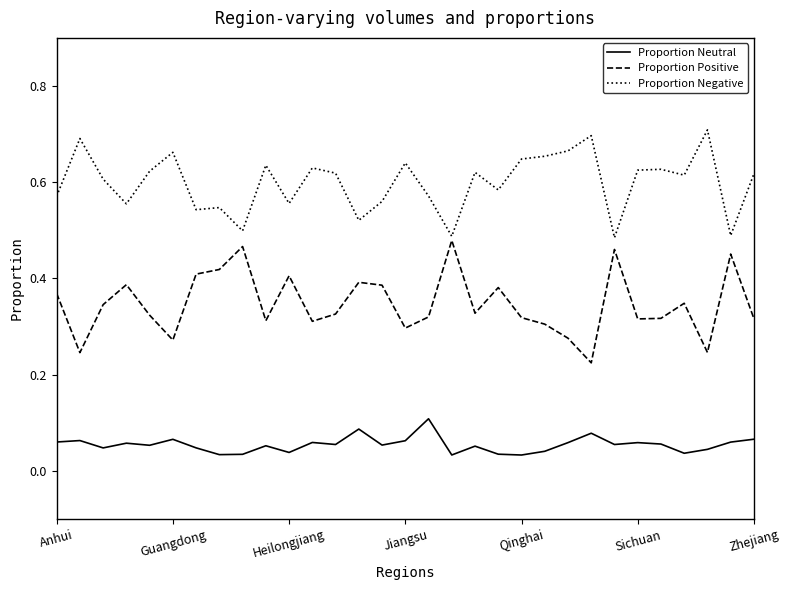

Which series has the largest total across all categories?

Proportion Negative